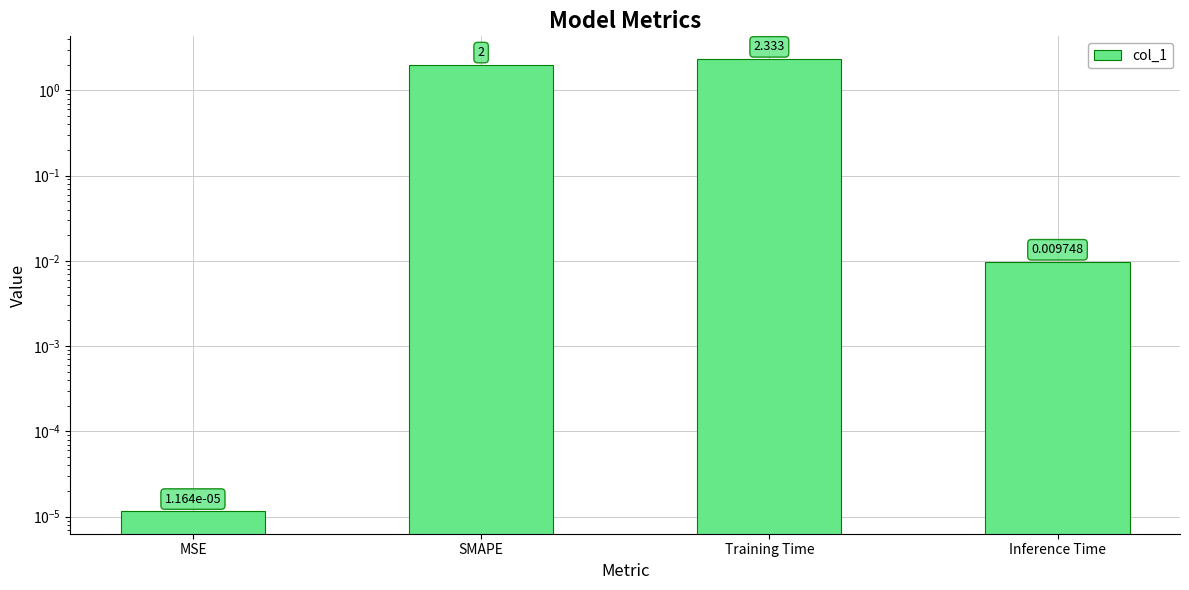

Which category has the lowest value across all series?

MSE